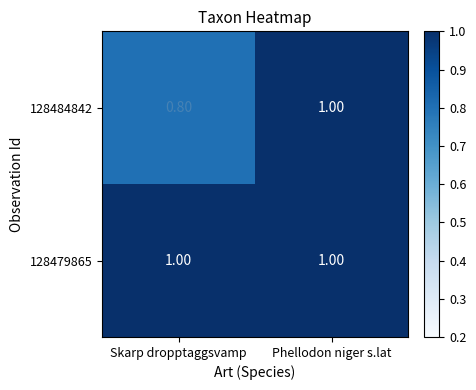

At which category is the sum across all series the highest?

Phellodon niger s.lat